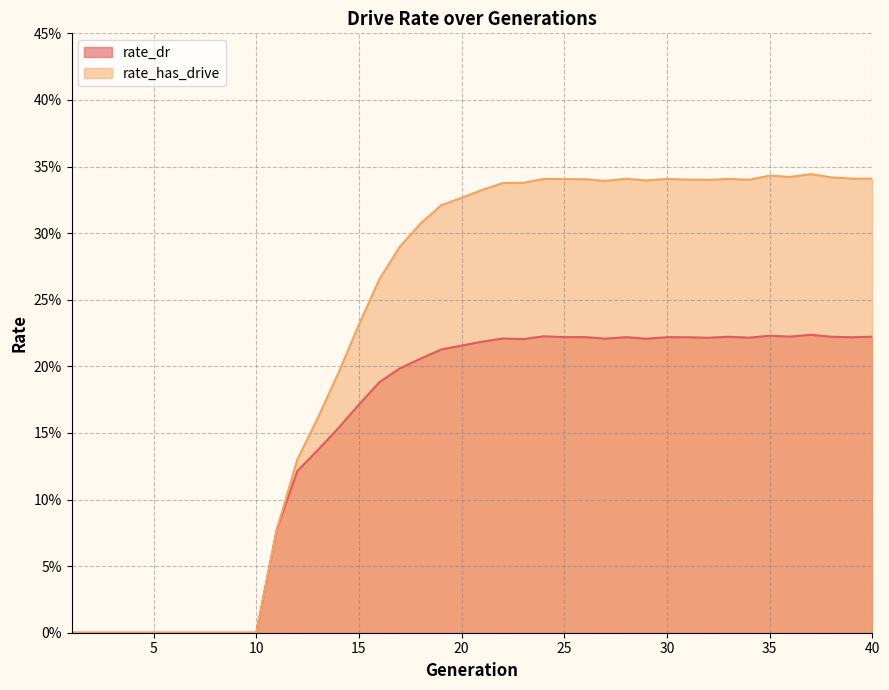

Which category has the highest value in the rate_has_drive series?

37